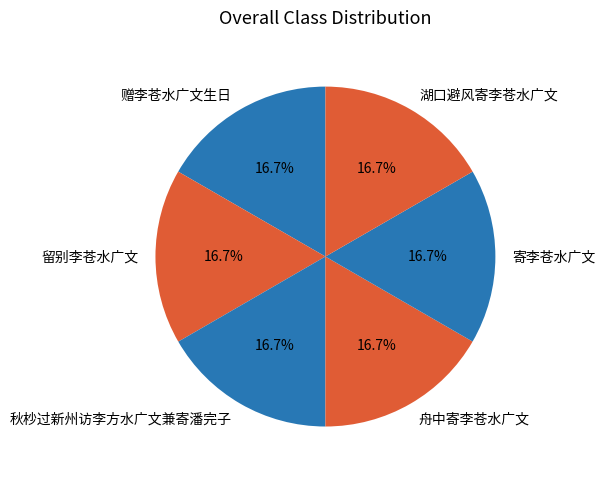

To the nearest percent, what portion does 寄李苍水广文 represent?

17%